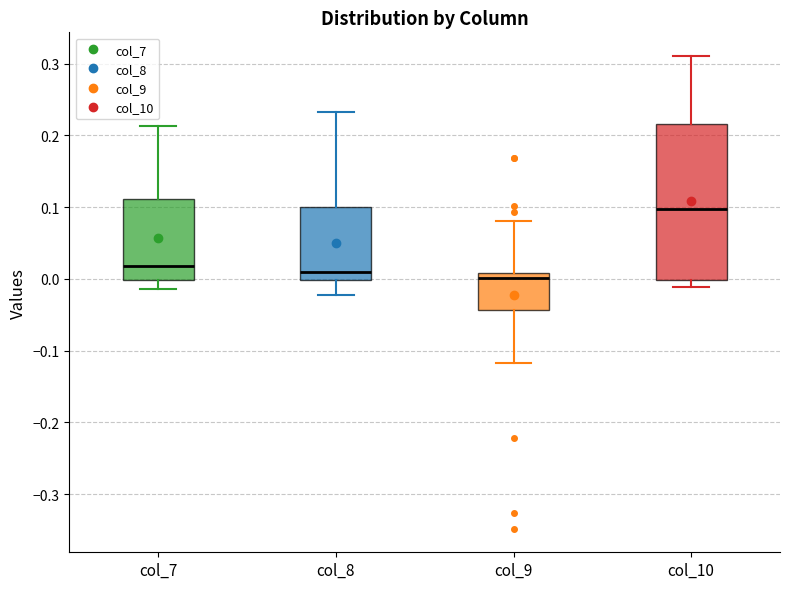

Reading left to right, read every box against the y-axis: the position of its median line, the range the box covers, and the ends of its whiskers. The values are not printed on the chart, so give them approximately, as read against the axis.

col_7: median 0.02, box 0.00 to 0.11, whiskers -0.01 to 0.21
col_8: median 0.01, box 0.00 to 0.10, whiskers -0.02 to 0.23
col_9: median 0.00, box -0.04 to 0.01, whiskers -0.12 to 0.08
col_10: median 0.10, box 0.00 to 0.22, whiskers -0.01 to 0.31